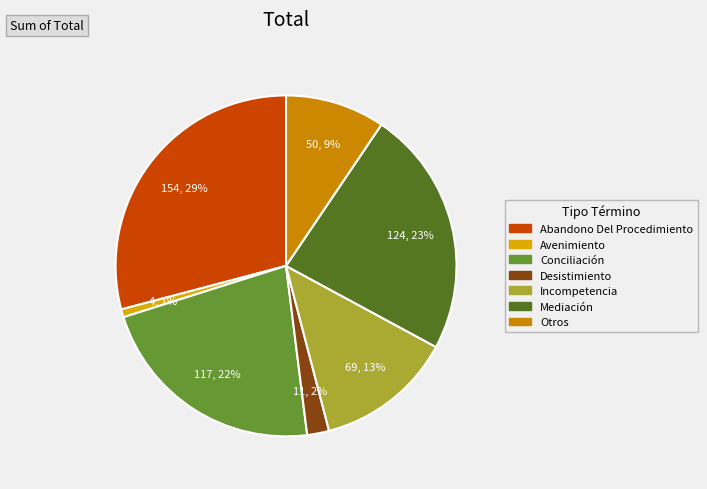

How many slices are in this pie chart?

7